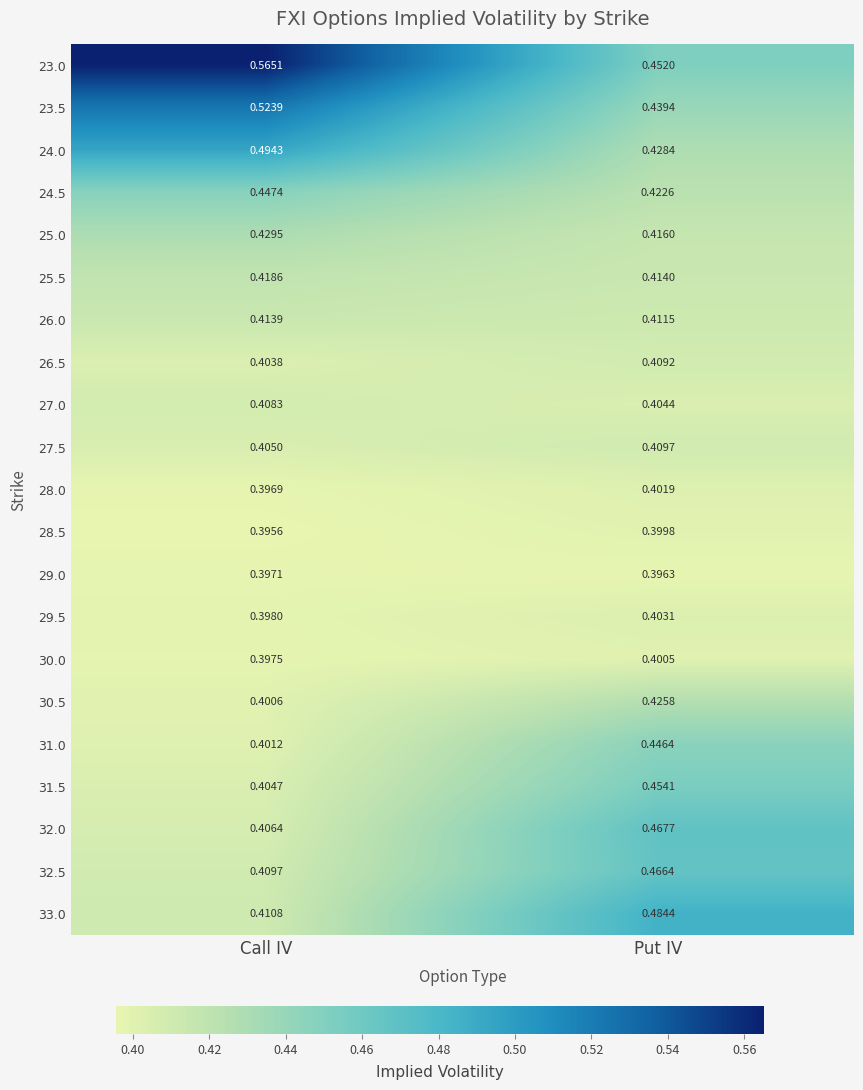

How many distinct data groups are displayed?

21